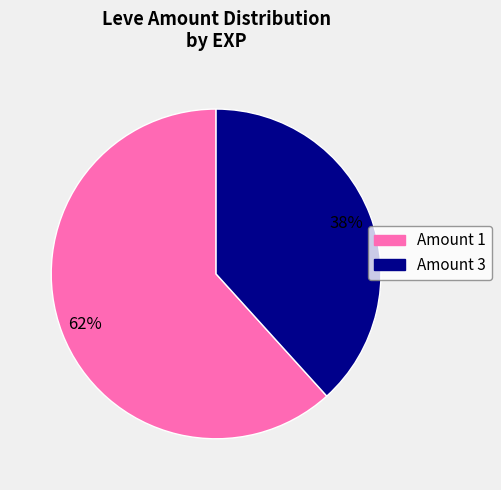

Between Amount 1 and Amount 3, which is larger?

Amount 1